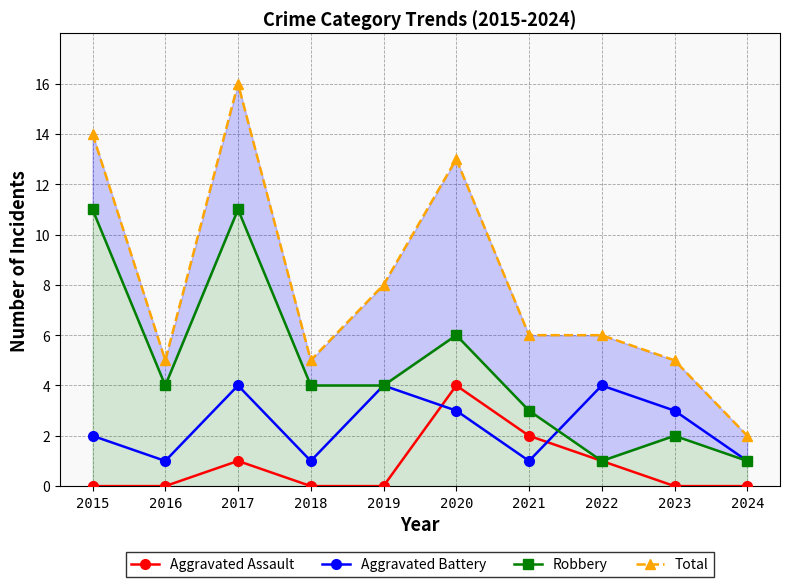

How many lines are shown in the chart?

4